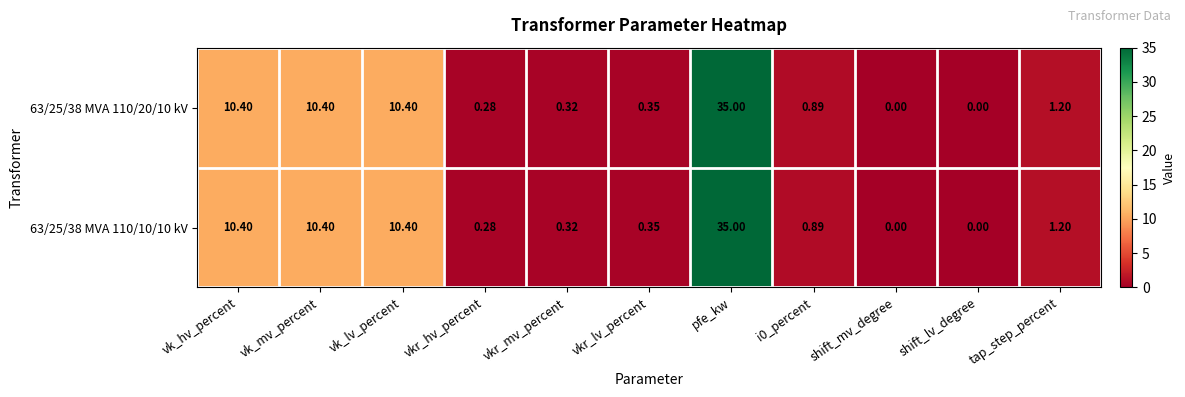

Which label corresponds to the largest value in the chart?

pfe_kw